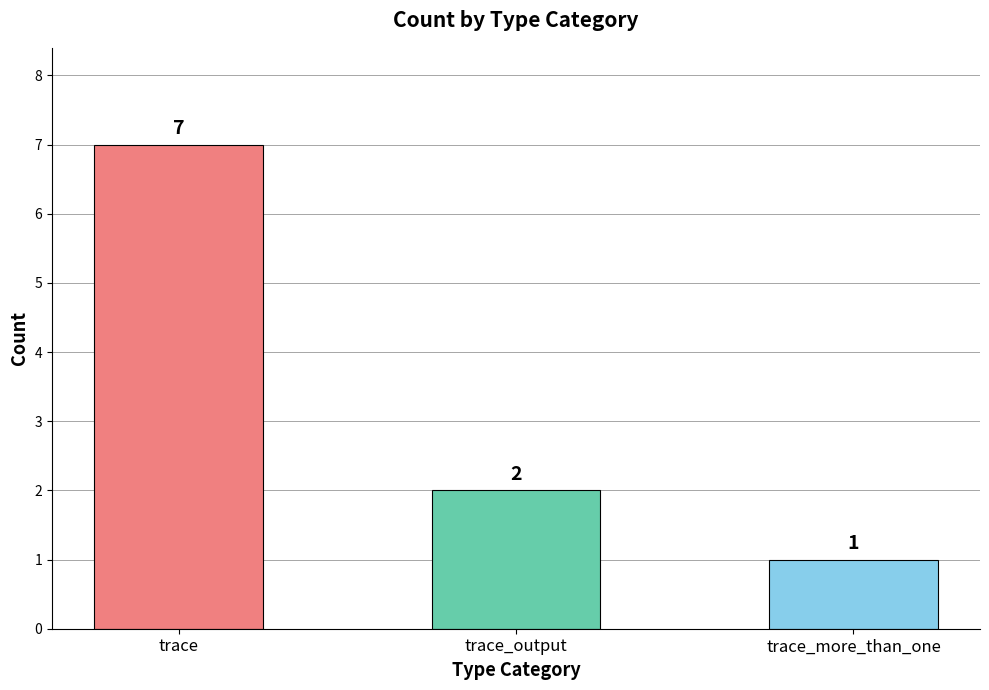

Does the chart contain any negative values?

No